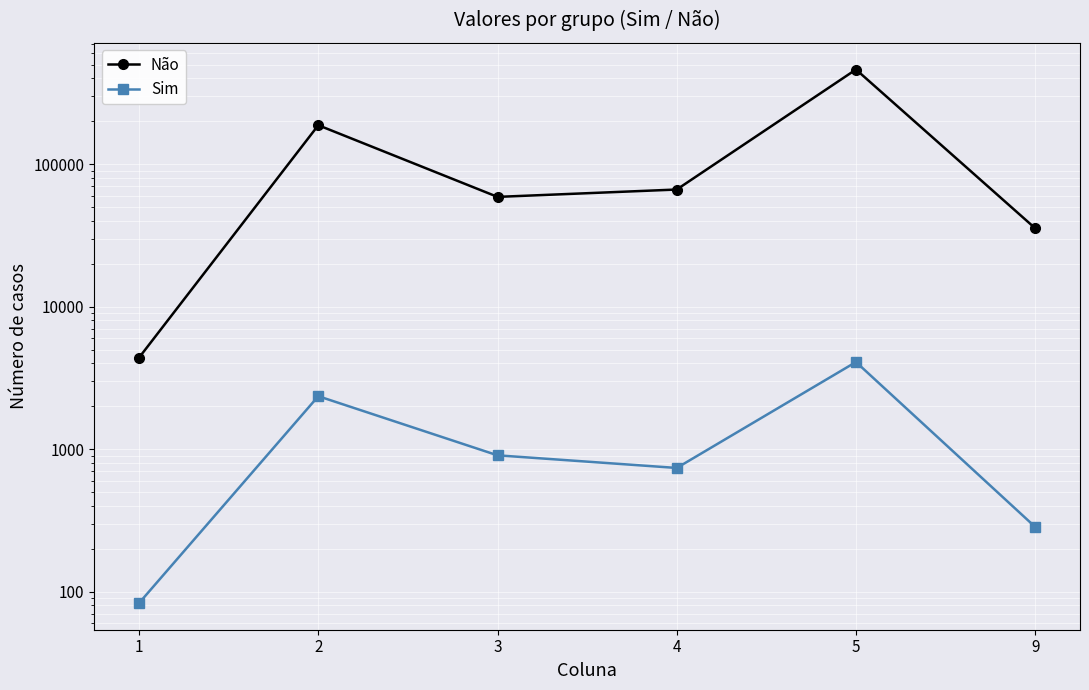

What is the highest value of the Sim series?

4085